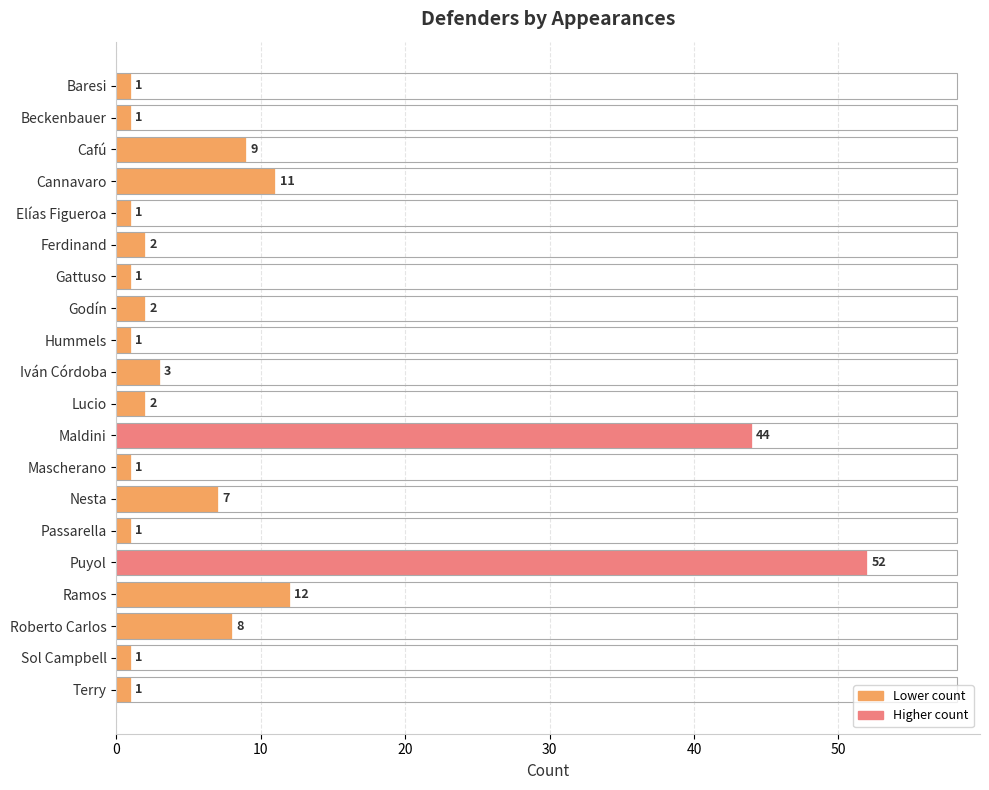

Reading top to bottom, extract all data points from this chart.

1	1	9	11	1	2	1	2	1	3	2	44	1	7	1	52	12	8	1	1